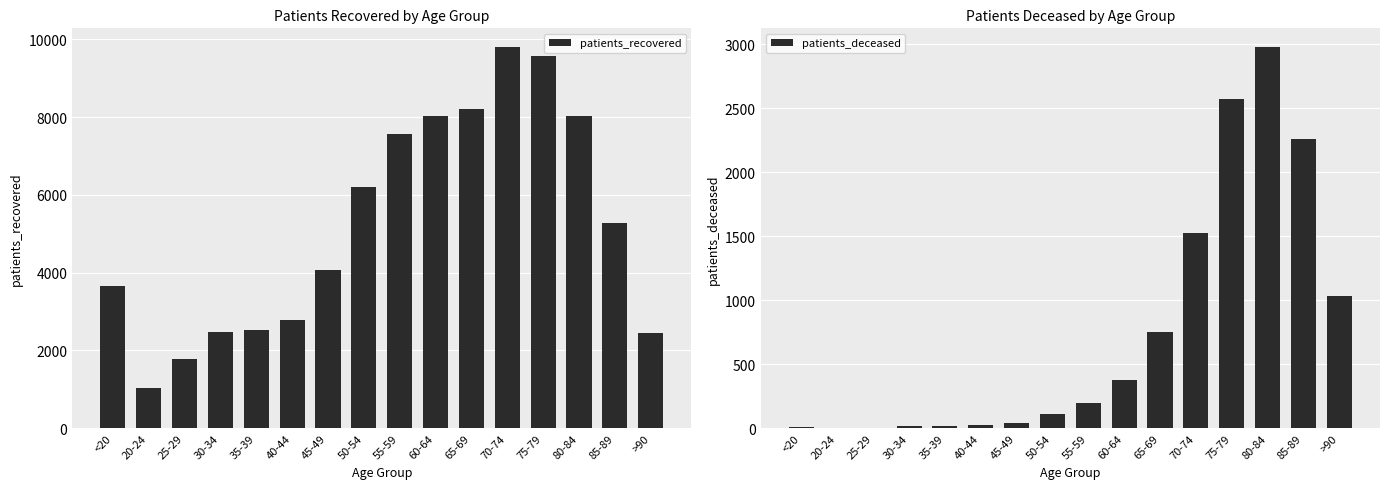

Which category has the lowest value across all series?

20-24